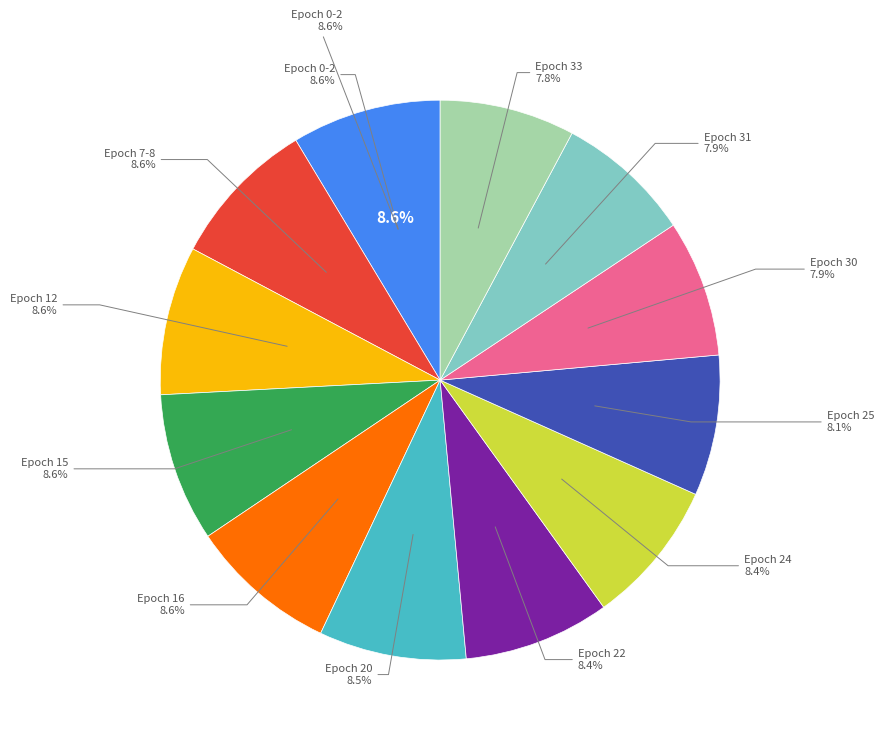

Is there a majority slice in this chart?

No